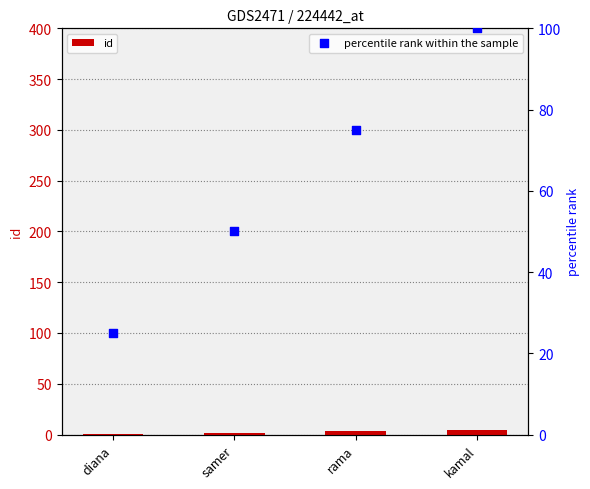

Which series has the widest spread of Y values?

percentile rank within the sample